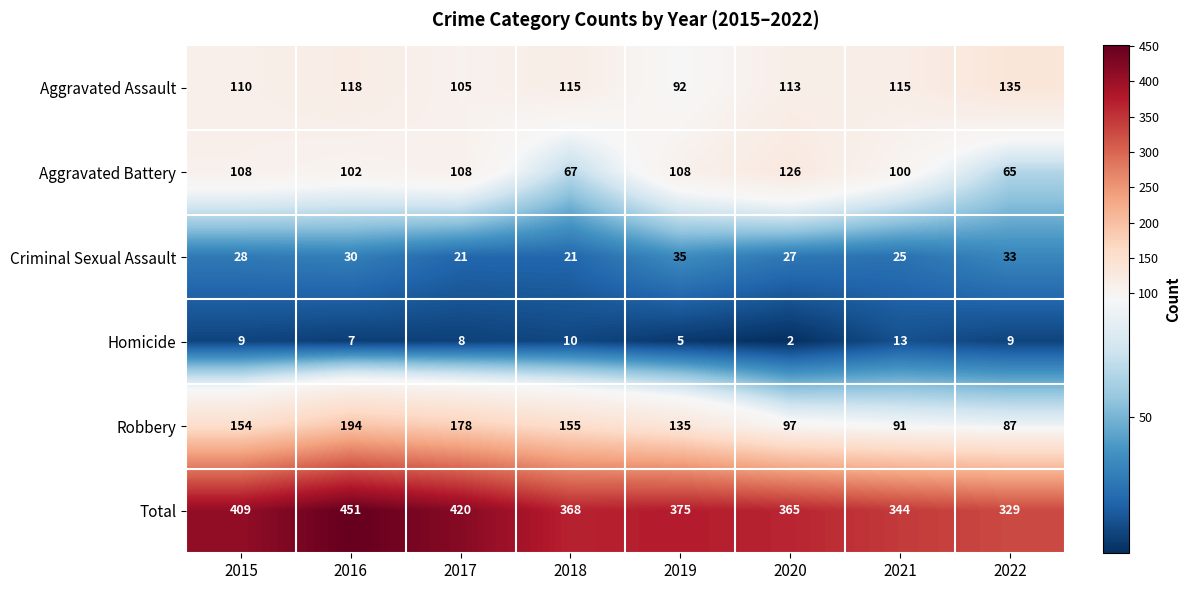

Is it true that Total equals 451 at 2016?

True